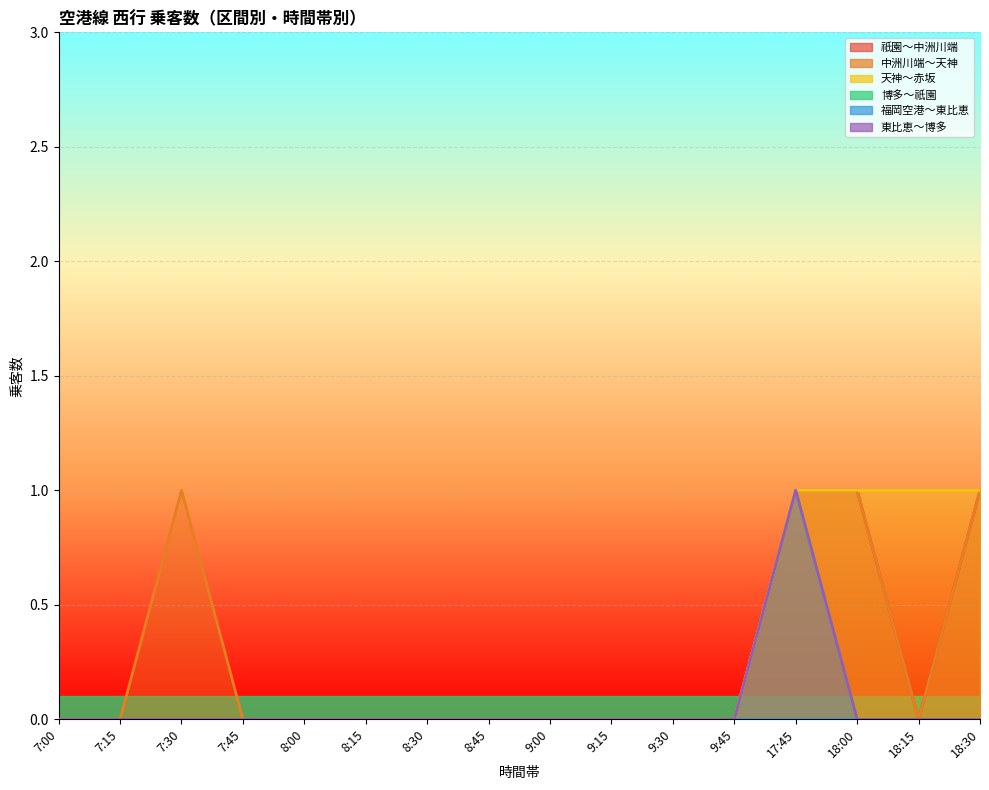

True or false: 祇園～中洲川端 and 中洲川端～天神 intersect in this chart.

False